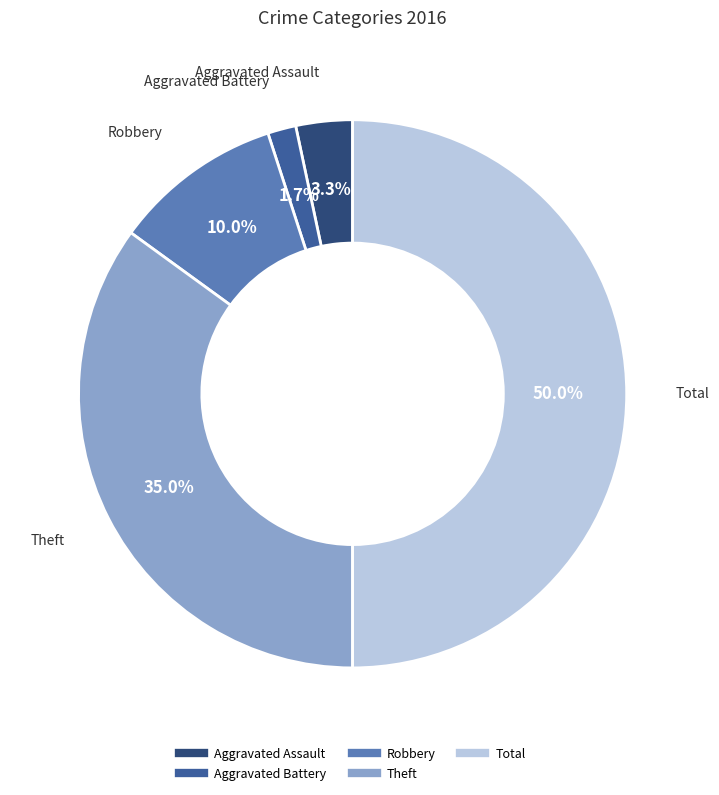

What percentage is NOT represented by Aggravated Assault?

96.7%